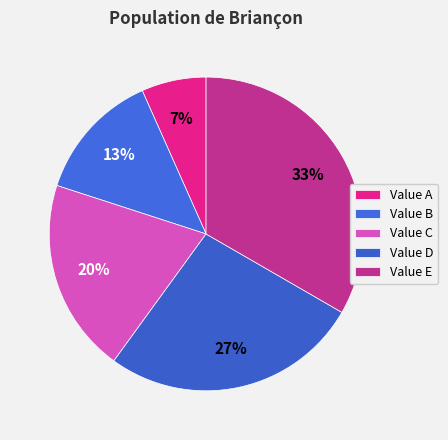

Is there any slice that represents more than half of the pie?

No